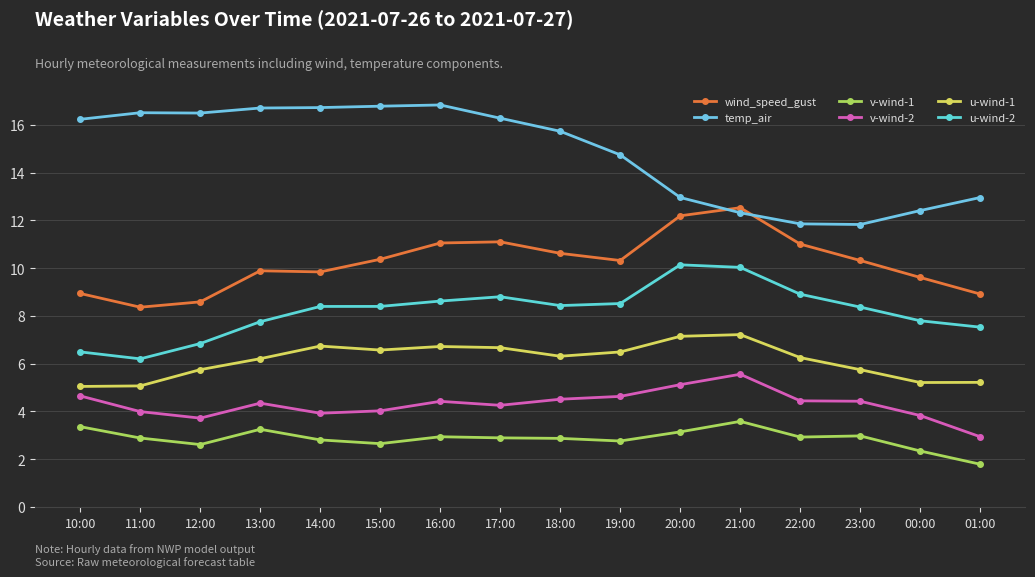

Reading right to left, transcribe all the data shown in this chart.

wind_speed_gust: 01:00=8.9	00:00=9.6	23:00=10.3	22:00=11.0	21:00=12.5	20:00=12.2	19:00=10.3	18:00=10.6	17:00=11.1	16:00=11.1	15:00=10.4	14:00=9.8	13:00=9.9	12:00=8.6	11:00=8.4	10:00=8.9
temp_air: 01:00=13.0	00:00=12.4	23:00=11.8	22:00=11.9	21:00=12.3	20:00=13.0	19:00=14.7	18:00=15.7	17:00=16.3	16:00=16.8	15:00=16.8	14:00=16.7	13:00=16.7	12:00=16.5	11:00=16.5	10:00=16.2
v-wind-1: 01:00=1.8	00:00=2.3	23:00=3.0	22:00=2.9	21:00=3.6	20:00=3.1	19:00=2.8	18:00=2.9	17:00=2.9	16:00=2.9	15:00=2.7	14:00=2.8	13:00=3.3	12:00=2.6	11:00=2.9	10:00=3.4
v-wind-2: 01:00=2.9	00:00=3.8	23:00=4.4	22:00=4.4	21:00=5.6	20:00=5.1	19:00=4.6	18:00=4.5	17:00=4.3	16:00=4.4	15:00=4.0	14:00=3.9	13:00=4.3	12:00=3.7	11:00=4.0	10:00=4.7
u-wind-1: 01:00=5.2	00:00=5.2	23:00=5.7	22:00=6.3	21:00=7.2	20:00=7.1	19:00=6.5	18:00=6.3	17:00=6.7	16:00=6.7	15:00=6.6	14:00=6.7	13:00=6.2	12:00=5.7	11:00=5.1	10:00=5.0
u-wind-2: 01:00=7.5	00:00=7.8	23:00=8.4	22:00=8.9	21:00=10.0	20:00=10.1	19:00=8.5	18:00=8.4	17:00=8.8	16:00=8.6	15:00=8.4	14:00=8.4	13:00=7.8	12:00=6.8	11:00=6.2	10:00=6.5